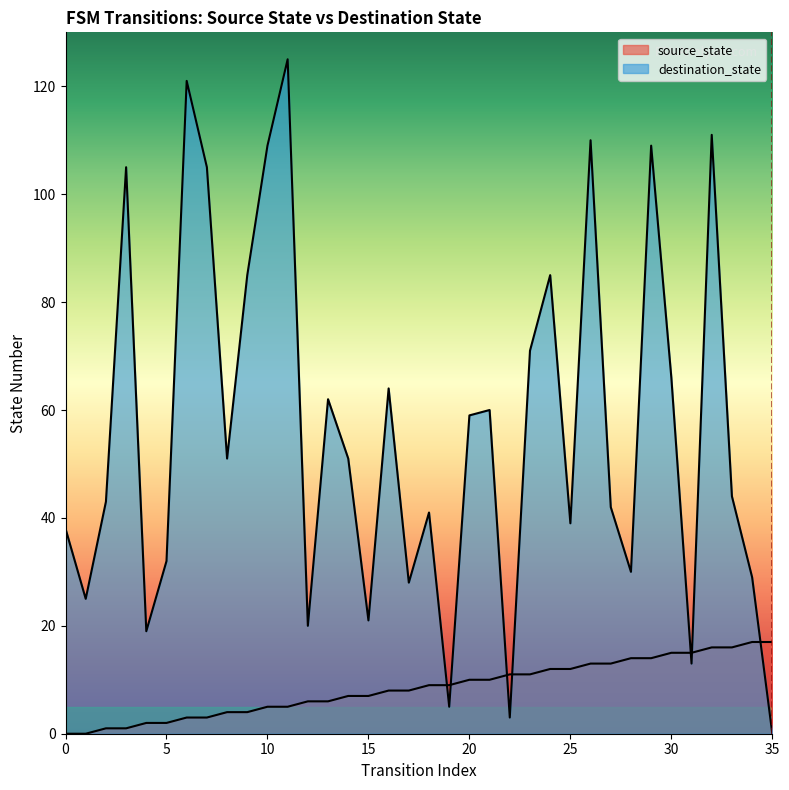

What is the sum of all source_state values?

306